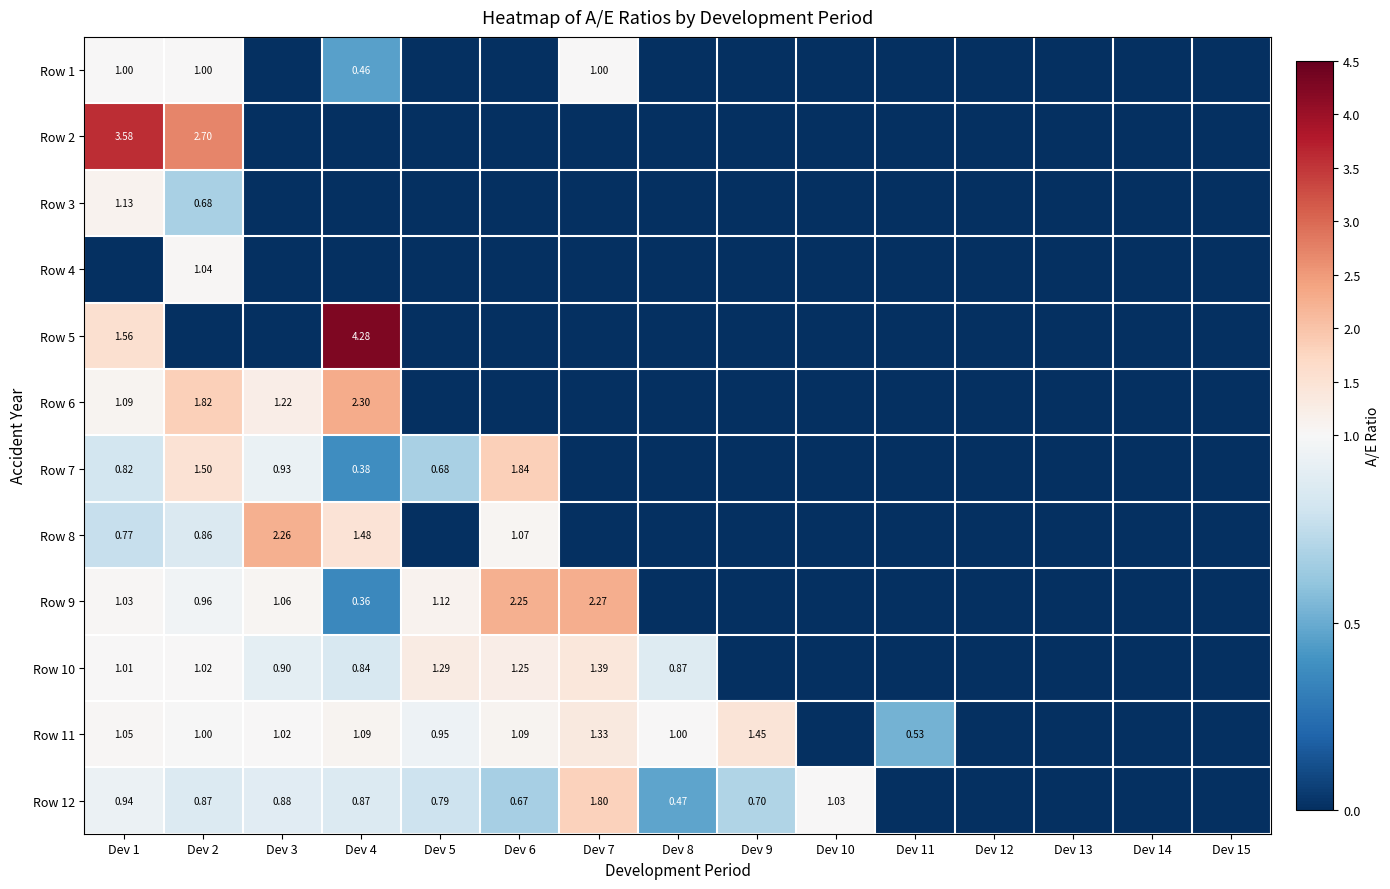

Is it true that Row 5 equals -2.8 at Dev 15?

False